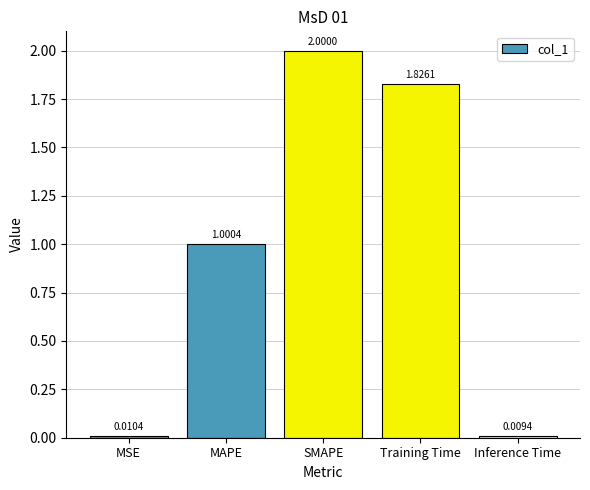

Count the number of values greater than 1.

3